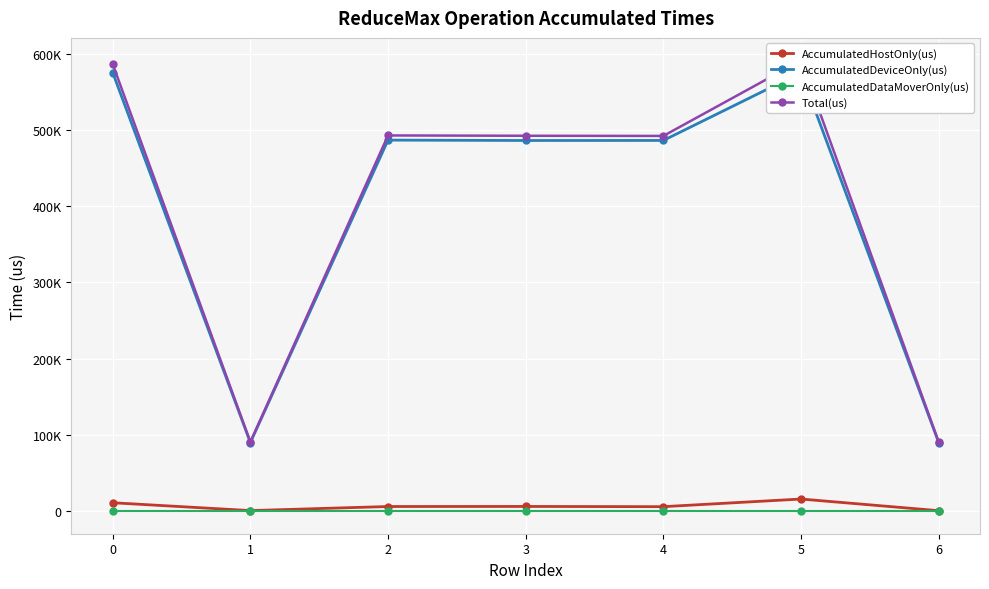

True or false: AccumulatedDeviceOnly(us) and AccumulatedHostOnly(us) cross at least once.

False